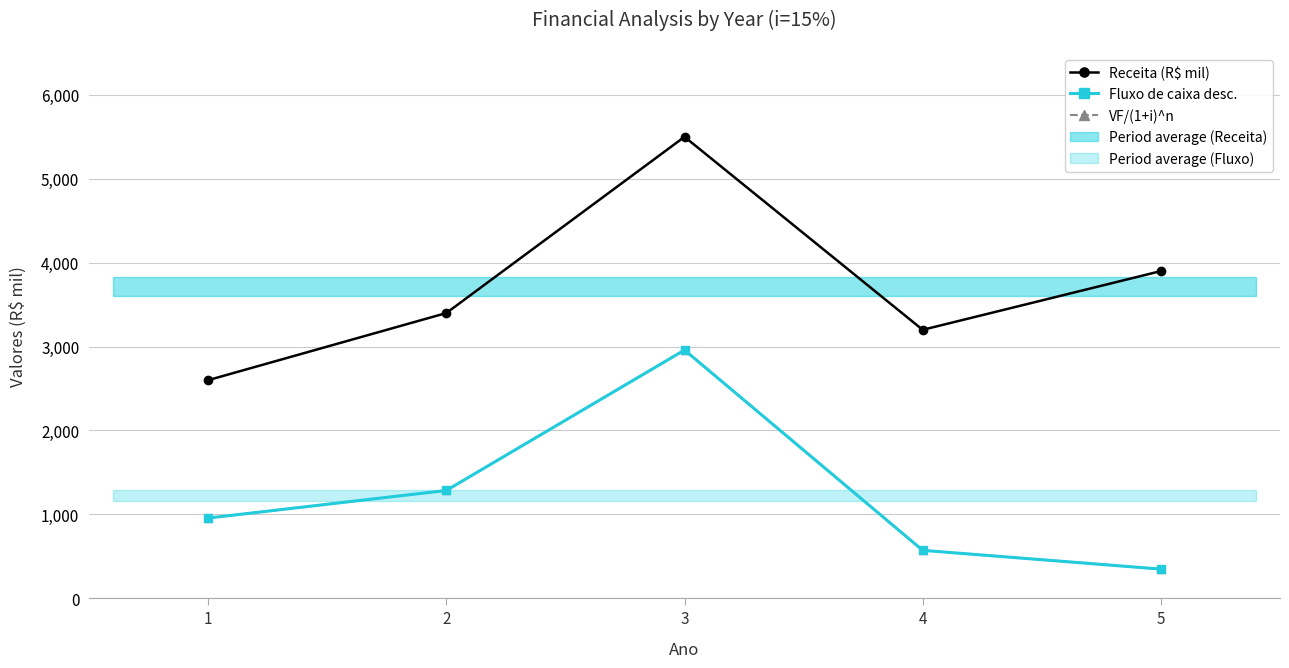

Reading left to right, list all the values displayed in this chart.

Receita (R$ mil): 2600.0	3400.0	5500.0	3200.0	3900.0
Fluxo de caixa desc.: 956.5	1285.4	2958.8	571.8	348.0
VF/(1+i)^n: 956.5	1285.4	2958.8	571.8	348.0